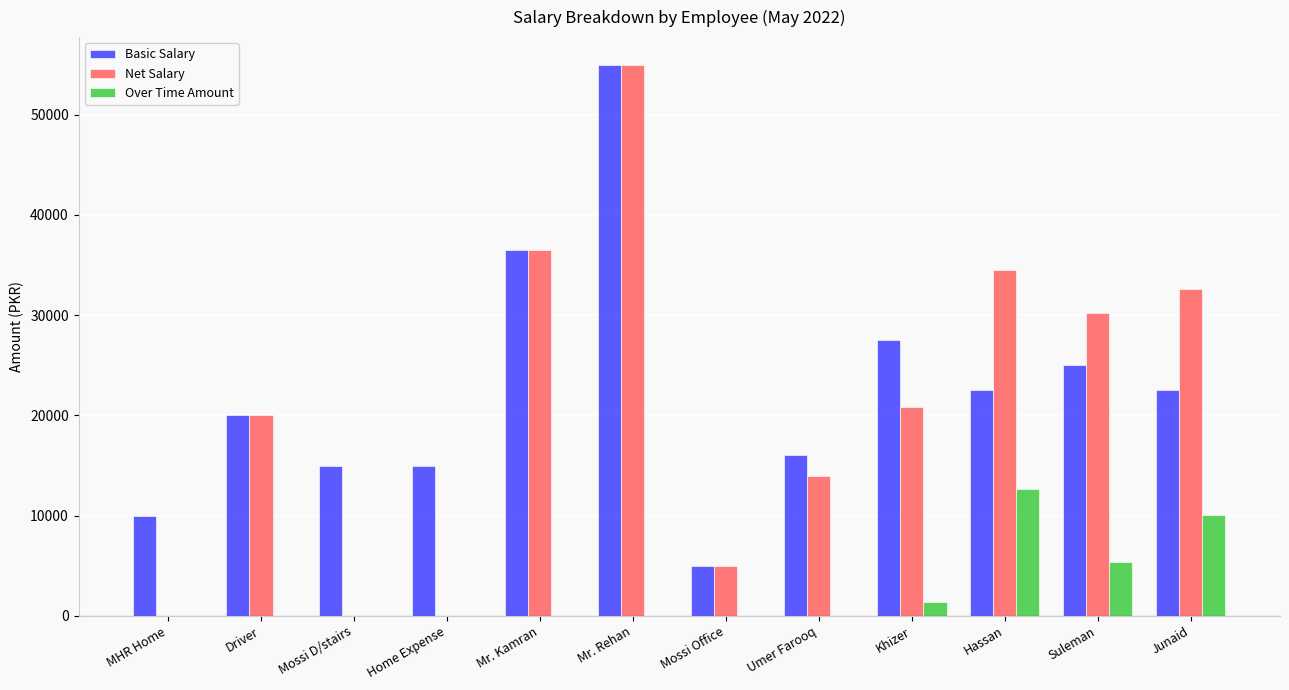

What is the sum of the Net Salary values at Suleman and Khizer?

51033.5